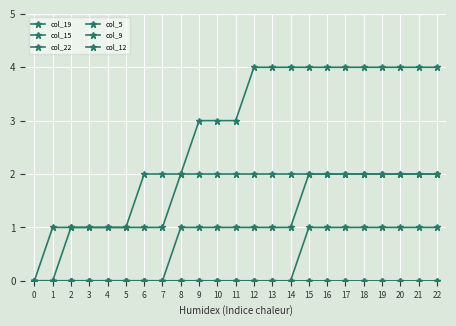

Rank the categories by col_15 value from highest to lowest.

15, 16, 17, 18, 19, 20, 21, 22, 0, 1, 2, 3, 4, 5, 6, 7, 8, 9, 10, 11, 12, 13, 14